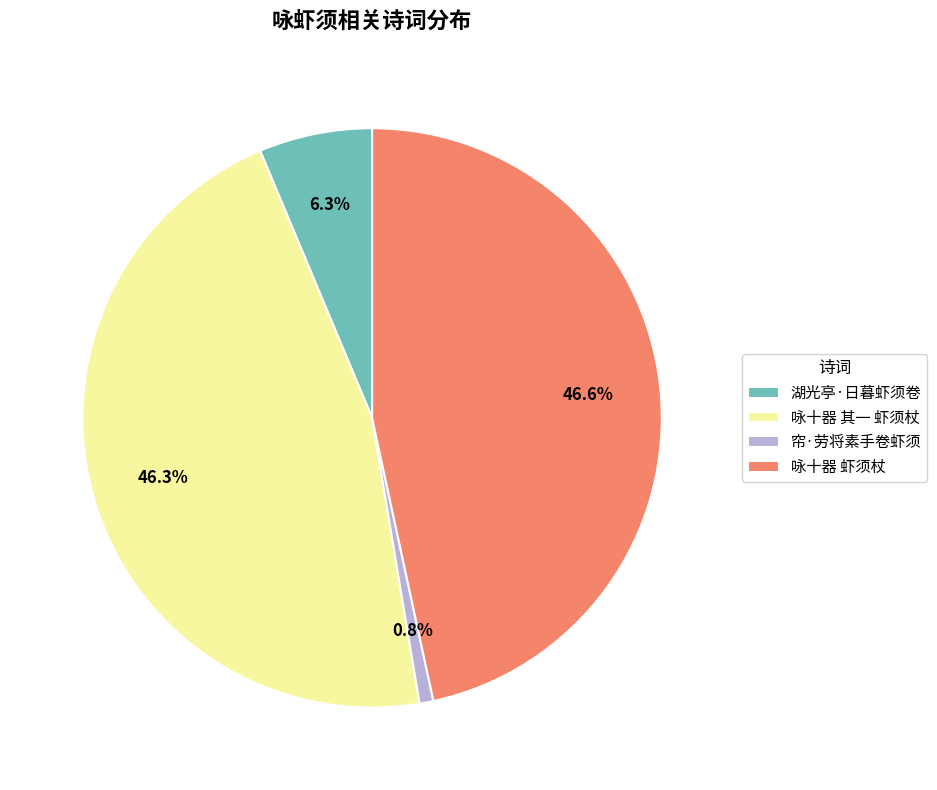

Which has a higher value, 湖光亭·日暮虾须卷 or 咏十器 其一 虾须杖?

咏十器 其一 虾须杖